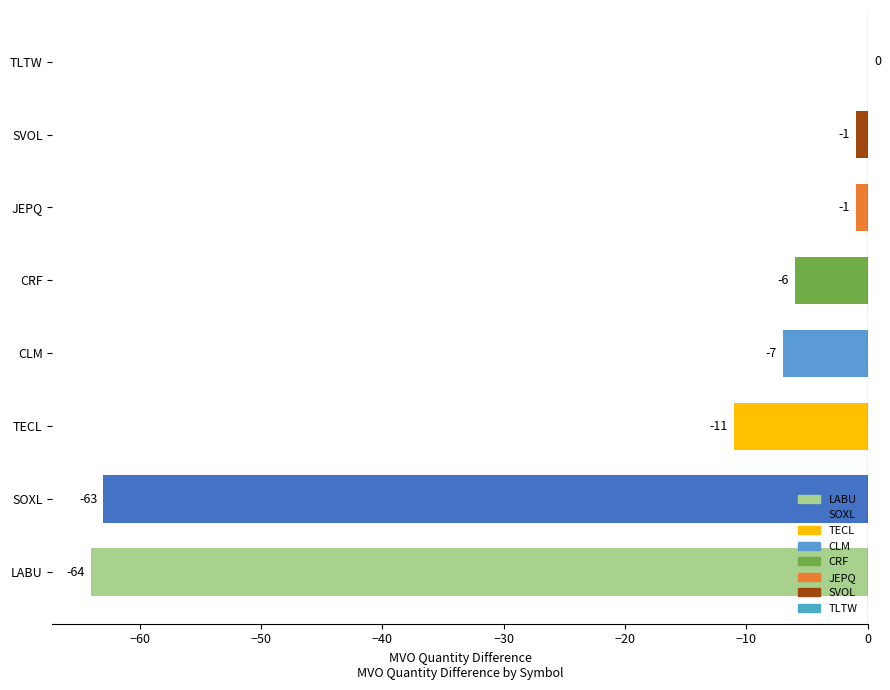

What is the change in value from CLM to SVOL?

+6